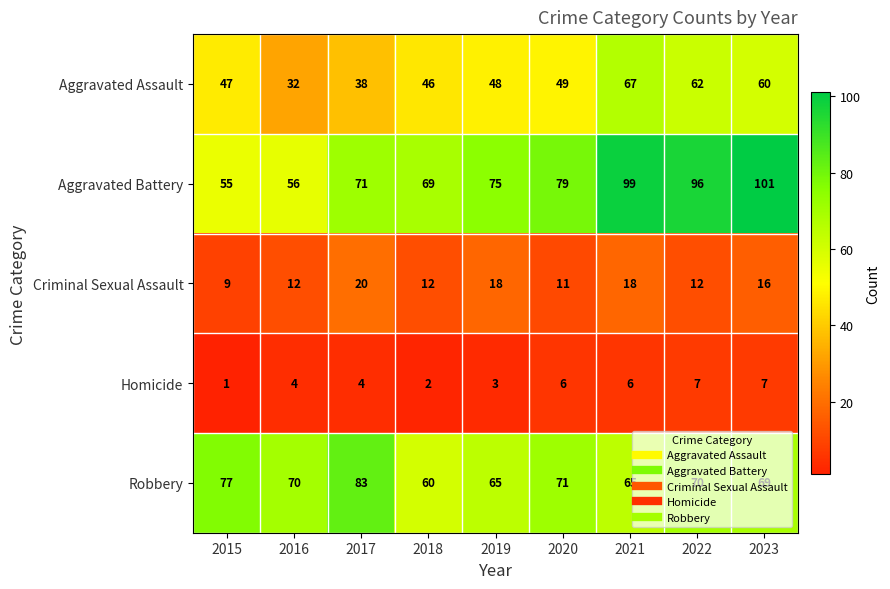

What is the sum of the Criminal Sexual Assault values at 2022 and 2021?

30